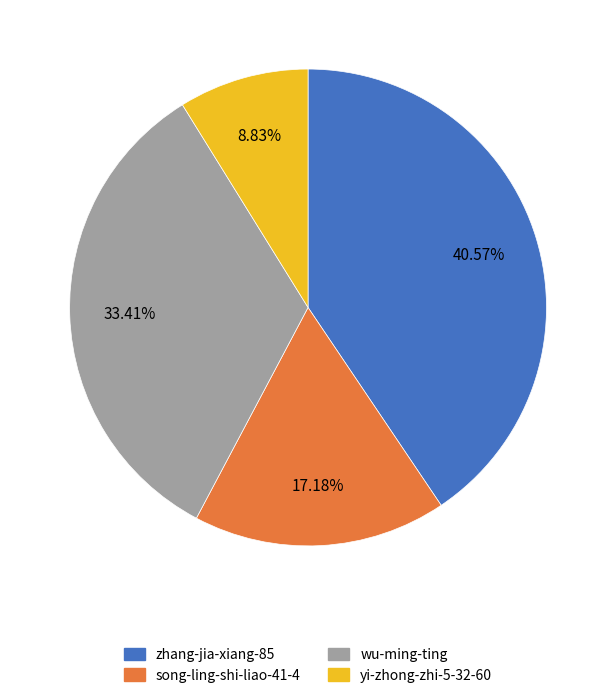

Is it true that song-ling-shi-liao-41-4 is 17% of the pie?

True